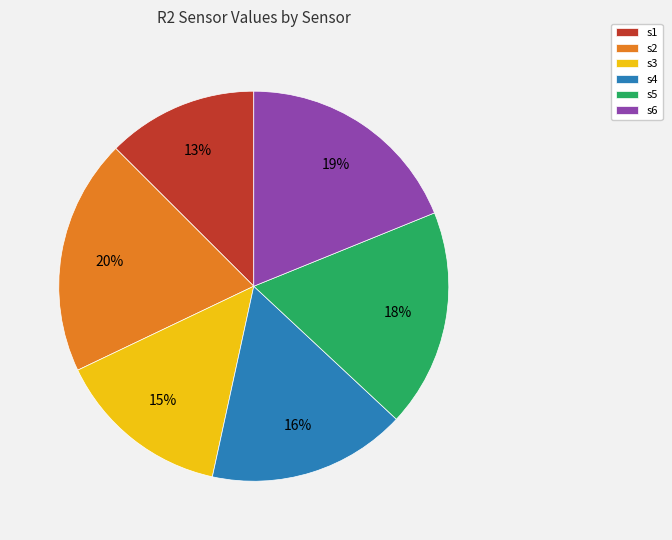

Is there any slice that represents more than half of the pie?

No